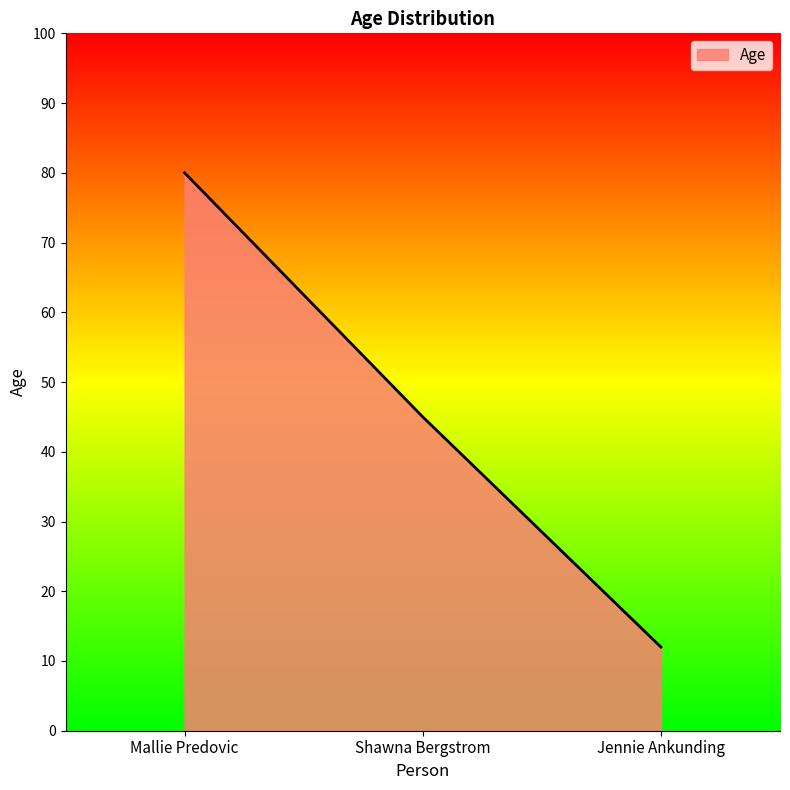

Reading left to right, what are all the values shown in this chart?

Mallie Predovic=80	Shawna Bergstrom=45	Jennie Ankunding=12